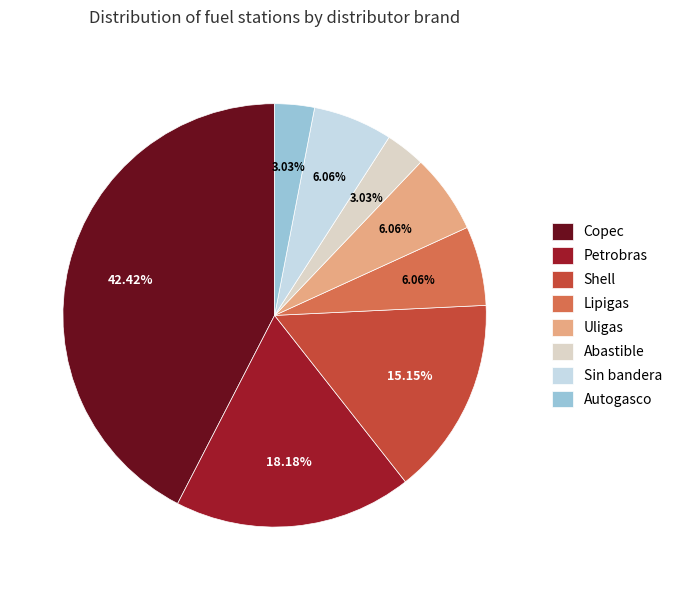

The Abastible slice represents 3% of the pie. True or false?

True